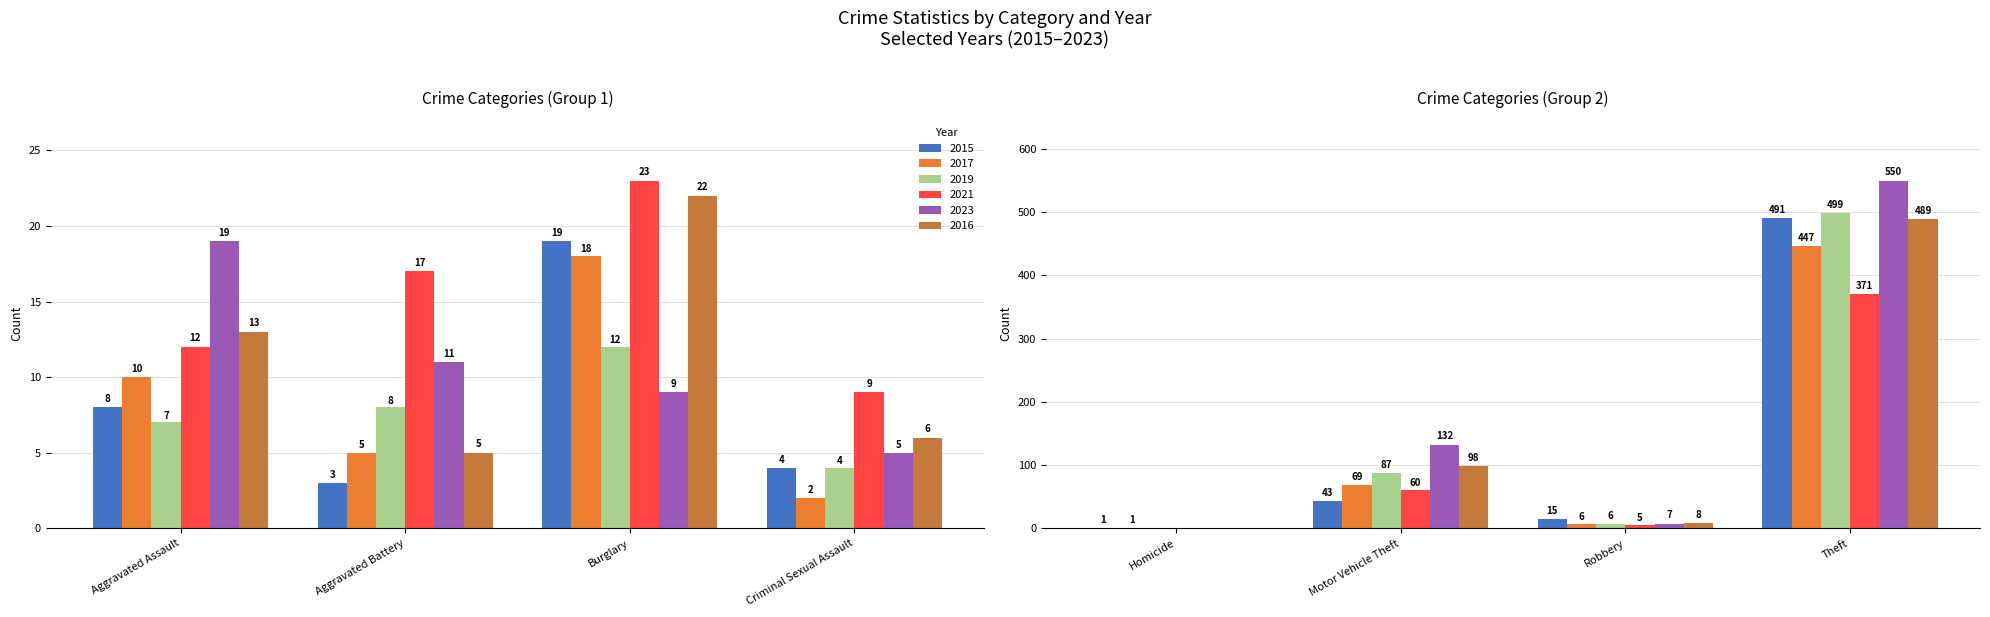

Reading left to right, transcribe all the data shown in this chart.

2015: Aggravated Assault=8	Aggravated Battery=3	Burglary=19	Criminal Sexual Assault=4	Homicide=1	Motor Vehicle Theft=43	Robbery=15	Theft=491
2017: Aggravated Assault=10	Aggravated Battery=5	Burglary=18	Criminal Sexual Assault=2	Homicide=1	Motor Vehicle Theft=69	Robbery=6	Theft=447
2019: Aggravated Assault=7	Aggravated Battery=8	Burglary=12	Criminal Sexual Assault=4	Homicide=0	Motor Vehicle Theft=87	Robbery=6	Theft=499
2021: Aggravated Assault=12	Aggravated Battery=17	Burglary=23	Criminal Sexual Assault=9	Homicide=0	Motor Vehicle Theft=60	Robbery=5	Theft=371
2023: Aggravated Assault=19	Aggravated Battery=11	Burglary=9	Criminal Sexual Assault=5	Homicide=0	Motor Vehicle Theft=132	Robbery=7	Theft=550
2016: Aggravated Assault=13	Aggravated Battery=5	Burglary=22	Criminal Sexual Assault=6	Homicide=0	Motor Vehicle Theft=98	Robbery=8	Theft=489